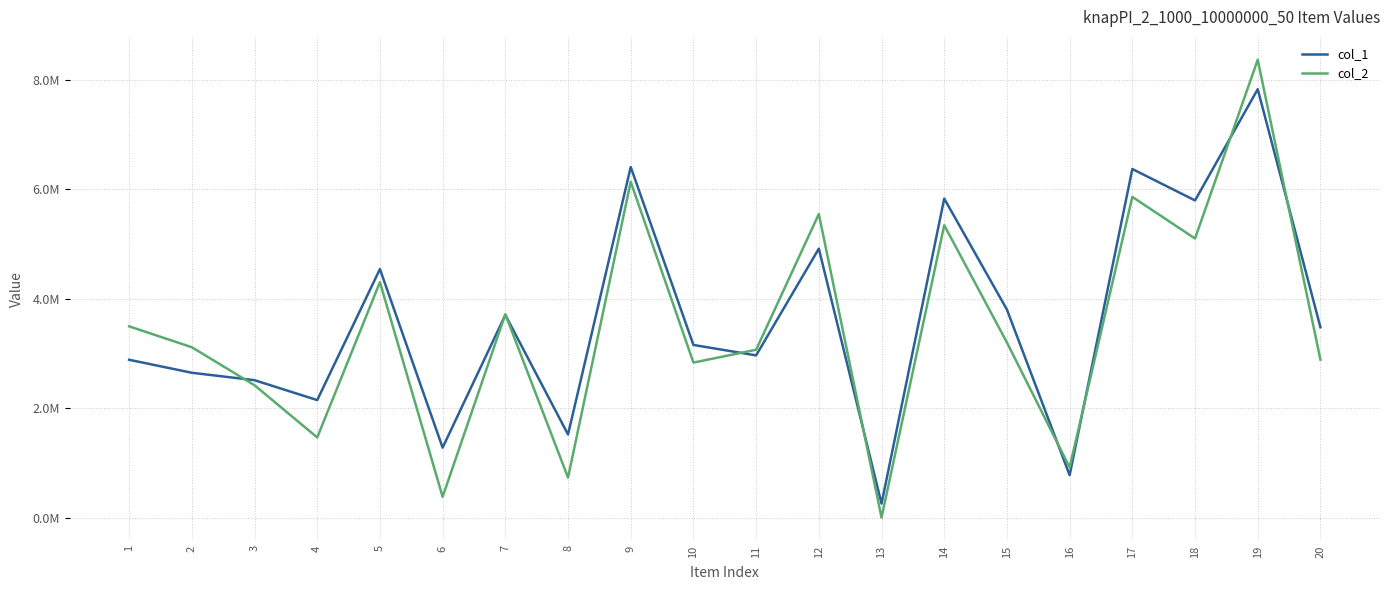

What are all the series names shown in the legend?

col_1, col_2